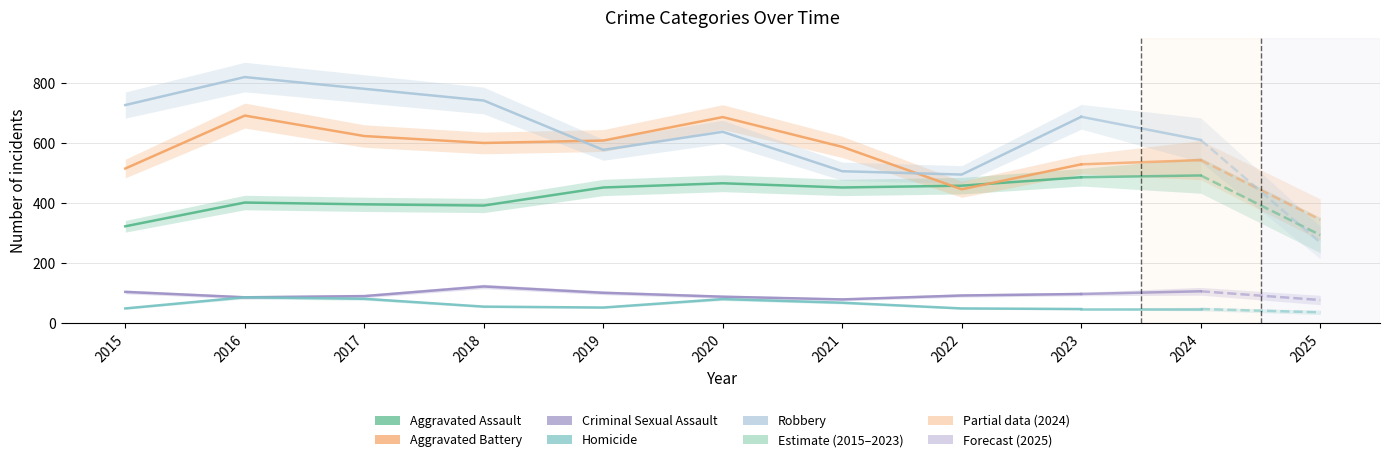

What is the minimum value for Criminal Sexual Assault?

80